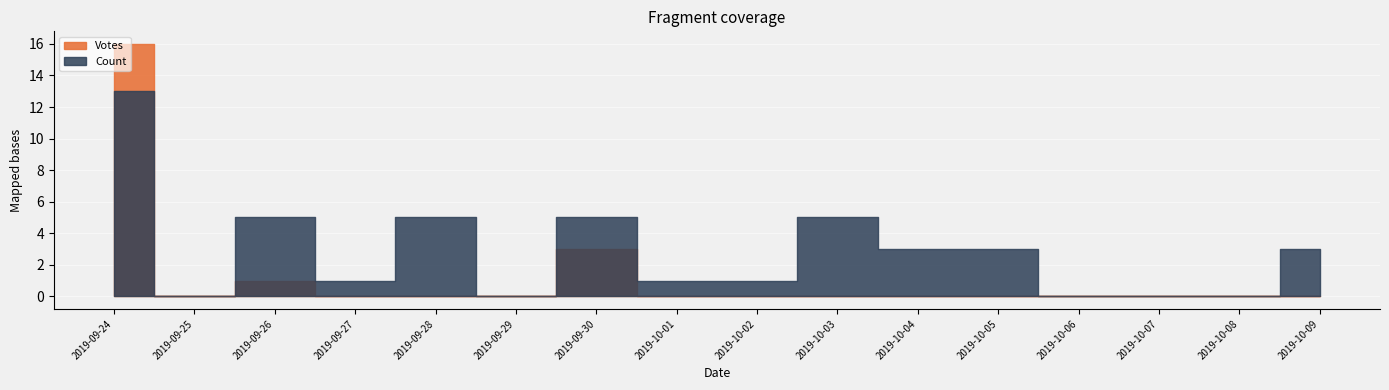

What is the label of the 1st point from the left?

2019-09-24